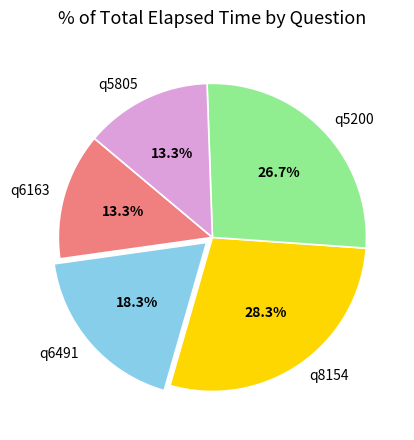

Is the sum of q5805 and q5200 greater than half?

No